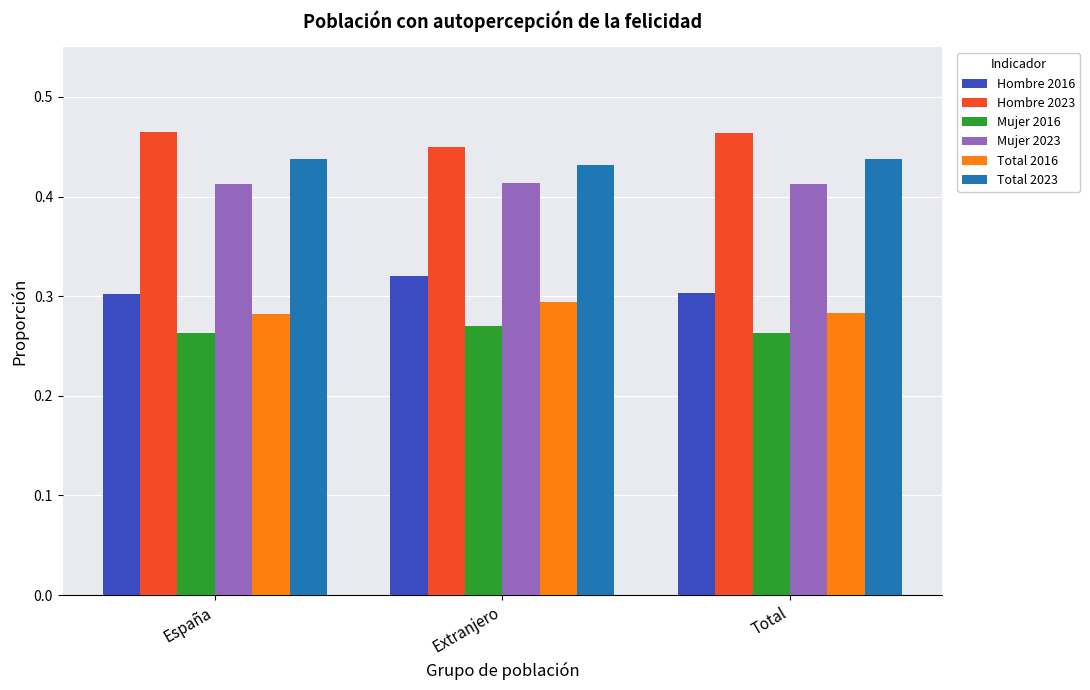

Rank the series at Total from lowest to highest value.

Mujer 2016, Total 2016, Hombre 2016, Mujer 2023, Total 2023, Hombre 2023